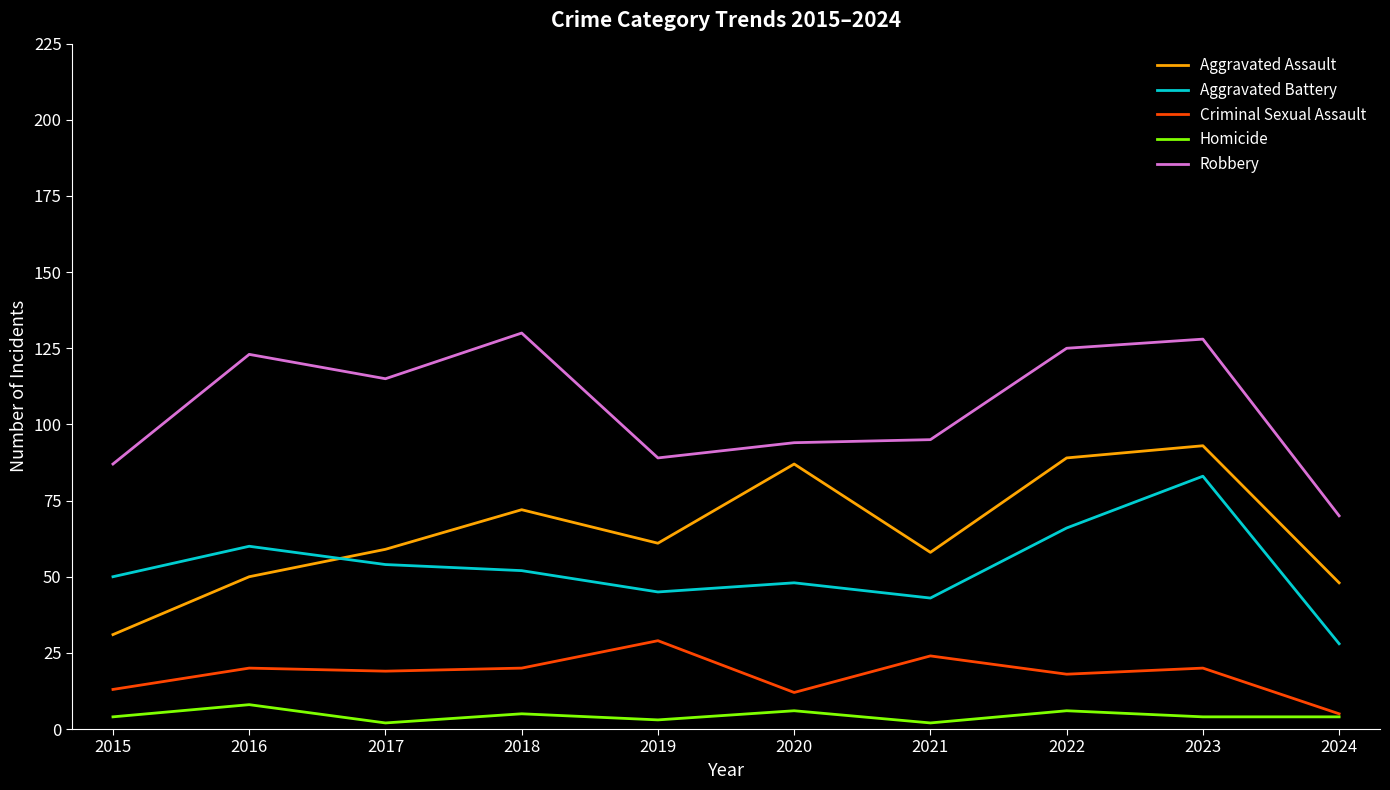

Which series changed the most between 2016 and 2021?

Robbery